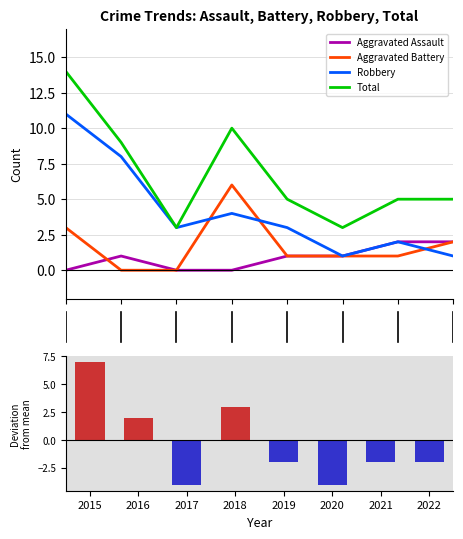

Is it true that Total equals 5 at 2019?

True